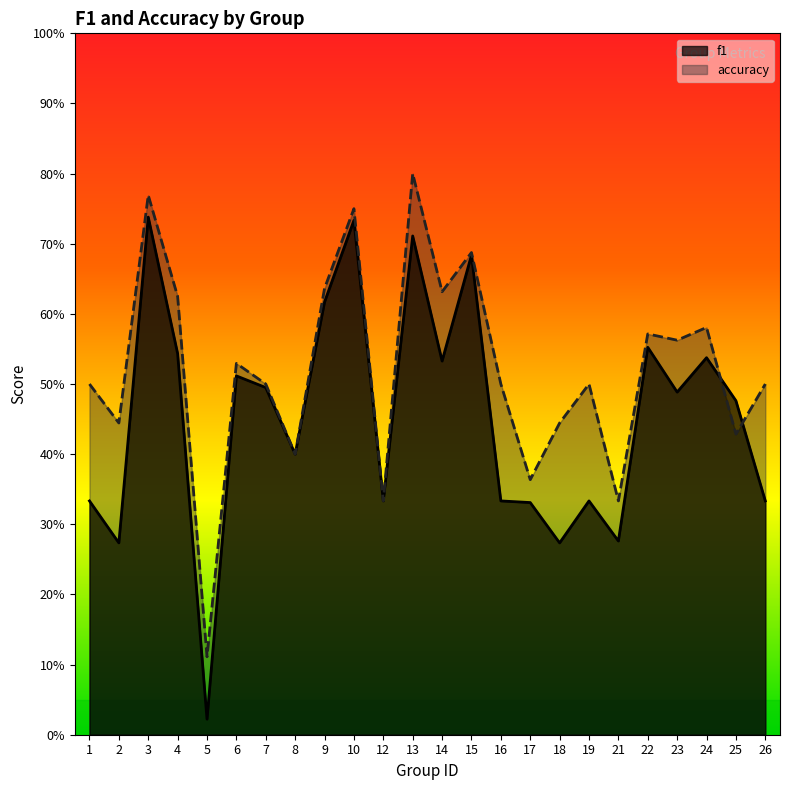

Count the accuracy values in the range 0 to 1.

24